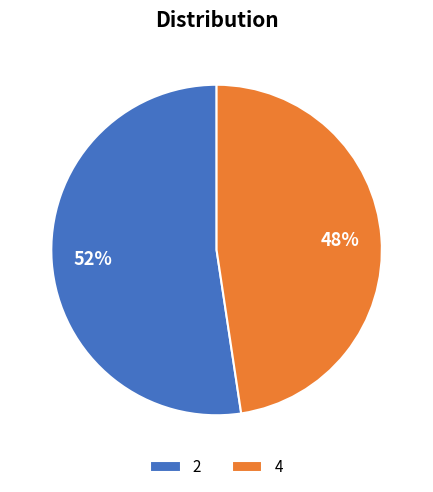

To the nearest percent, what is the average slice percentage?

50%